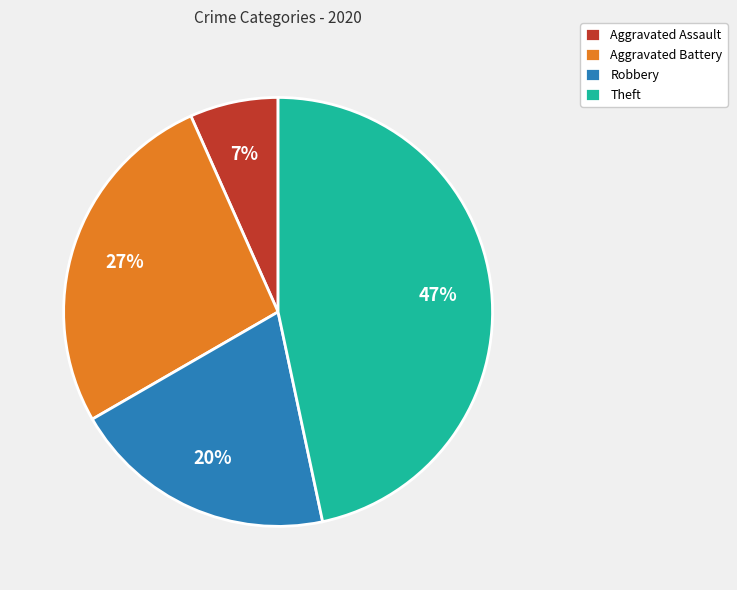

To the nearest percent, what is the difference between the largest and smallest slice percentages?

40%